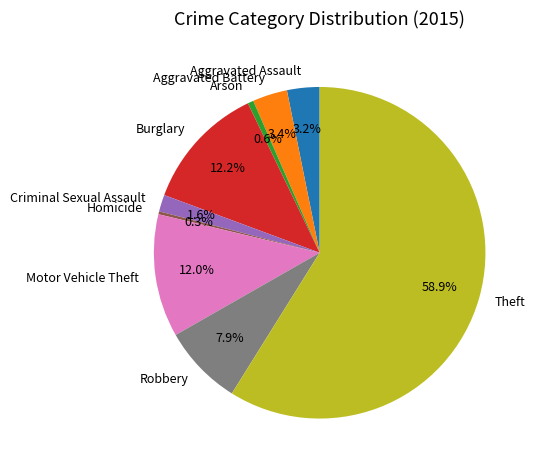

Which slice is the largest?

Theft